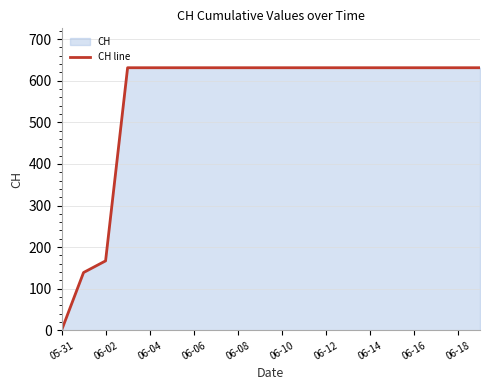

What is the ratio of the value at 06-08 to the value at 06-16?

1.0